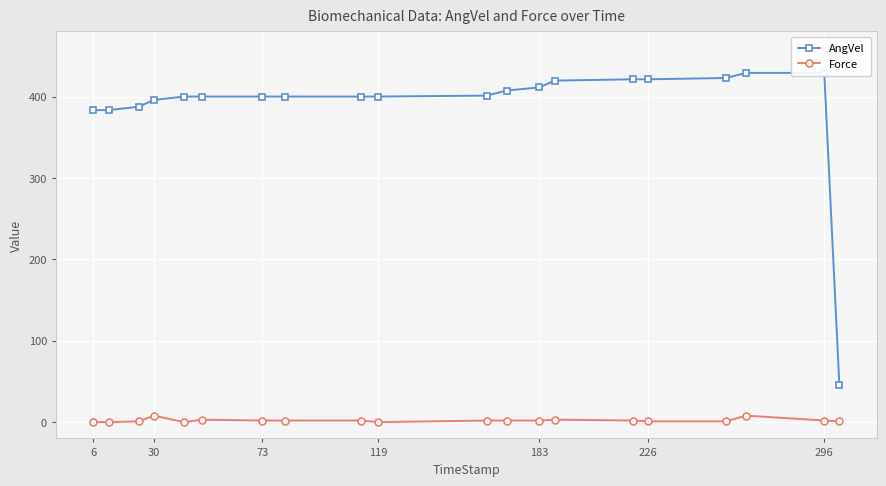

What is the greatest value displayed?

429.1